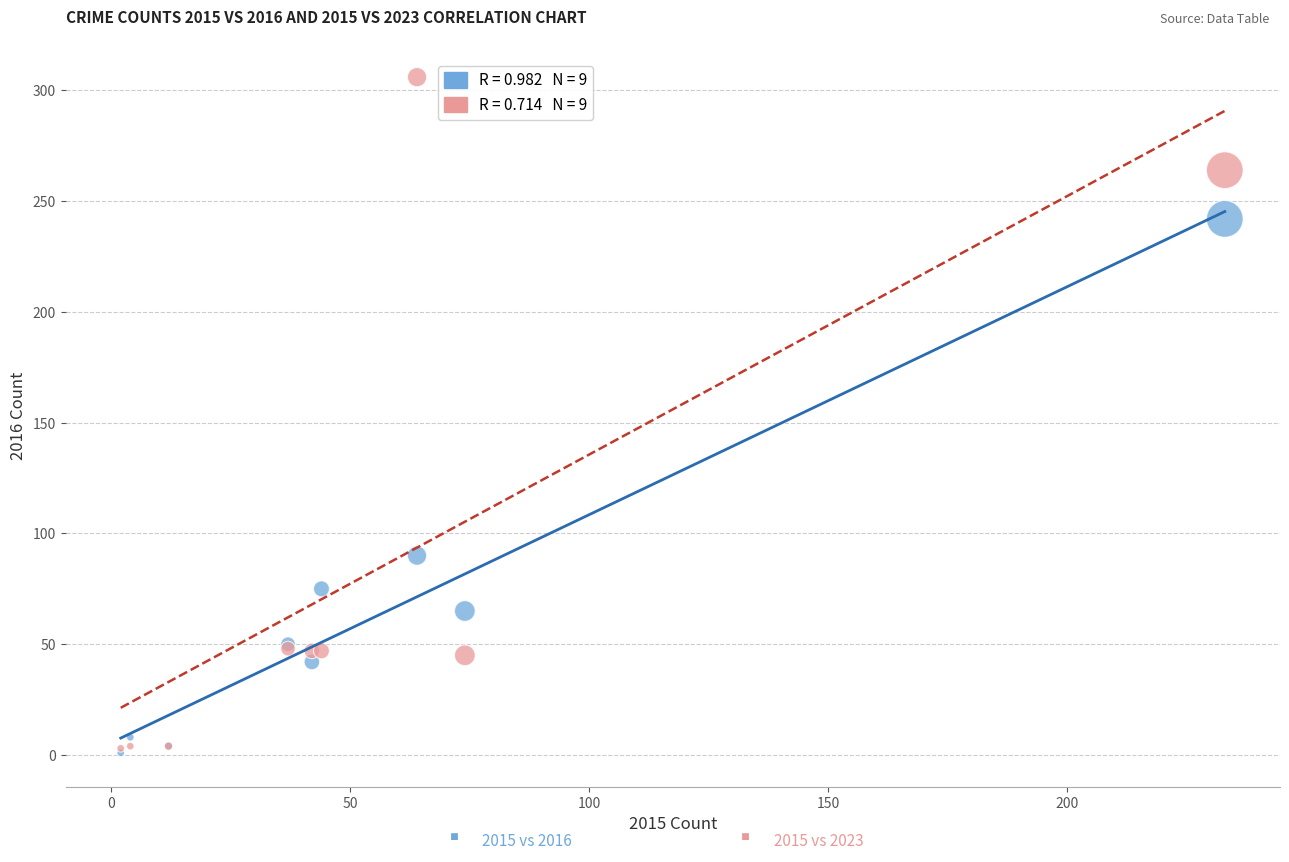

Across all series, what Y value is closest to 153?

90